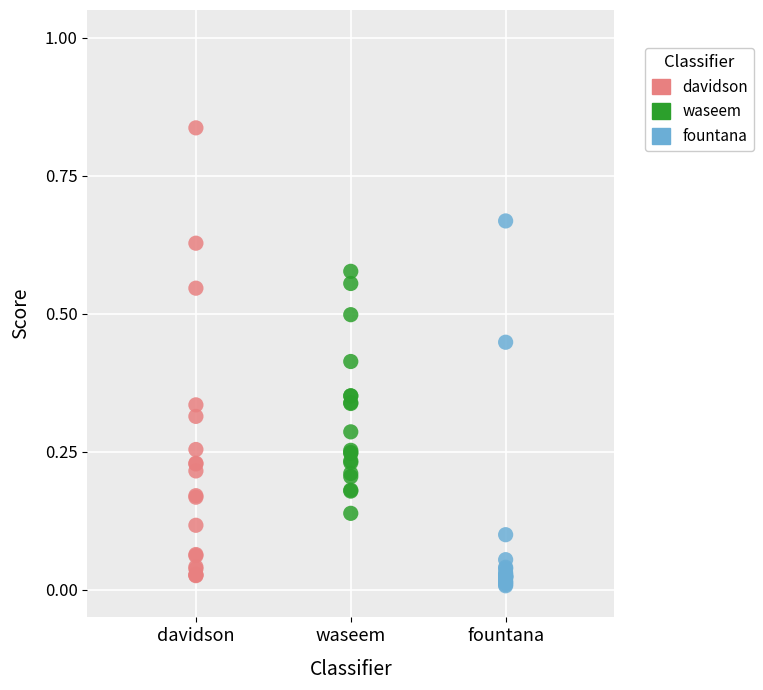

Which series contains the highest Y value?

davidson